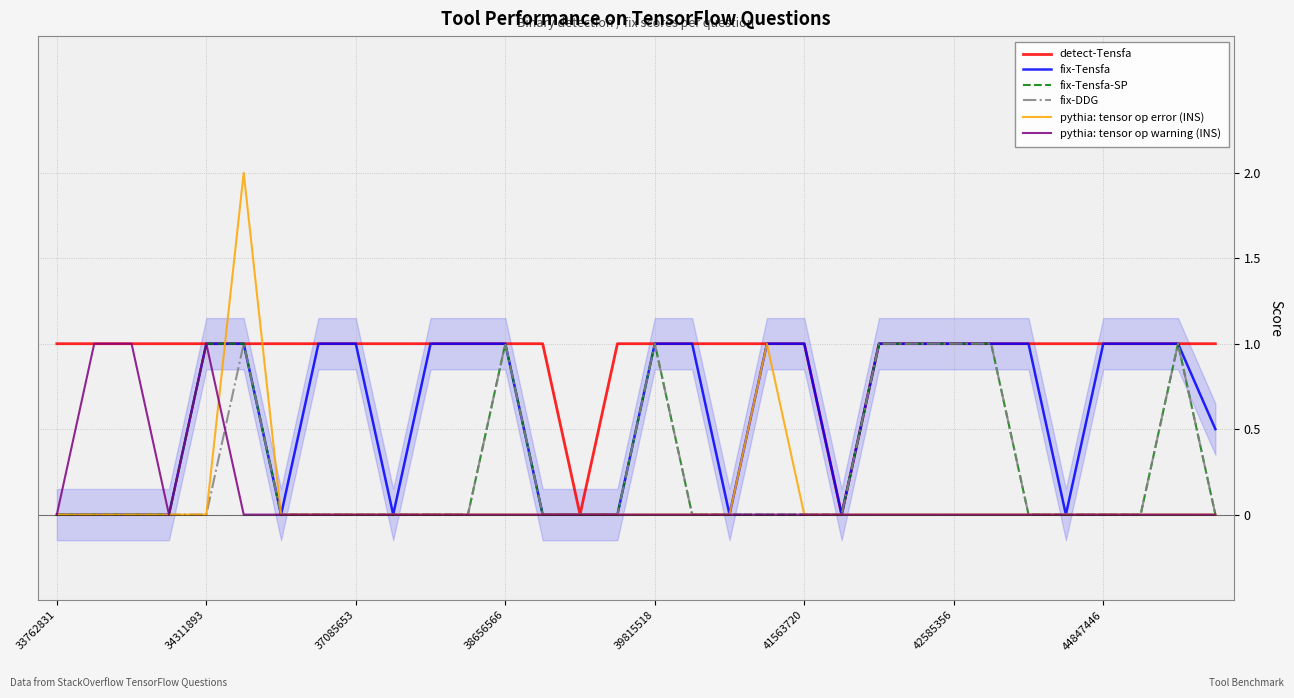

Which category has the lowest value in the fix-DDG series?

33762831